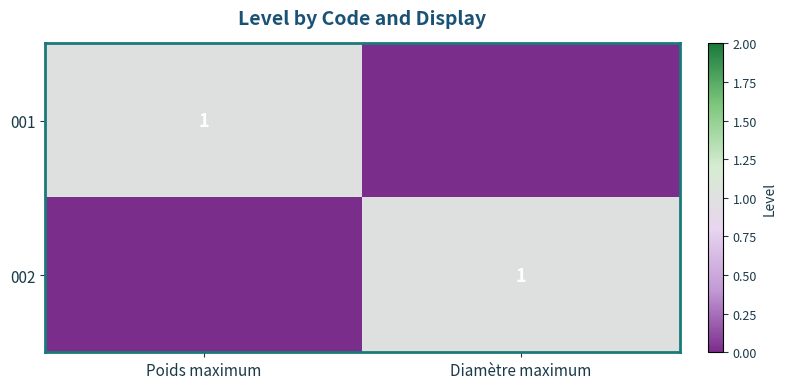

True or false: 002 has a value of 1 at Diamètre maximum.

True